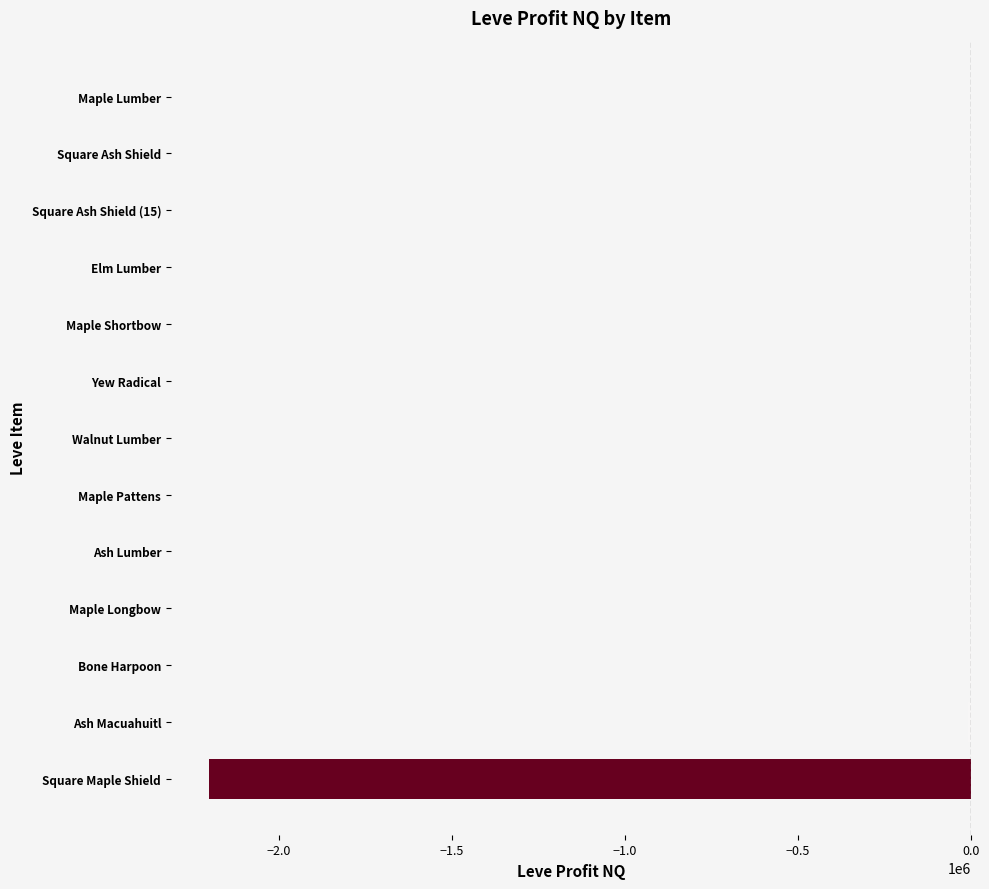

What is the greatest value displayed?

-19.1